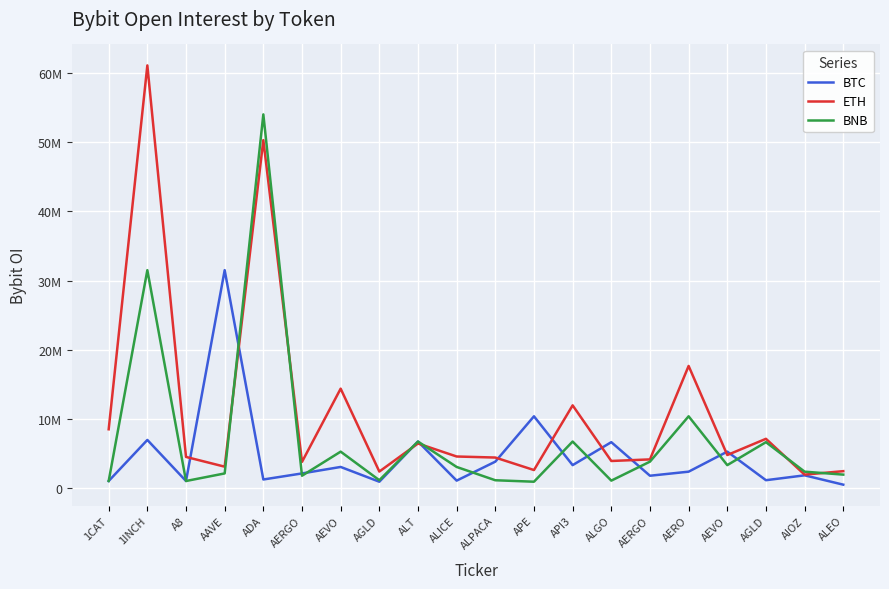

What are all the series names shown in the legend?

BTC, ETH, BNB